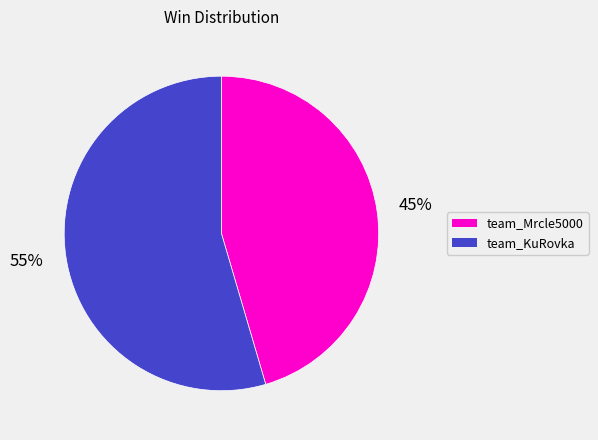

How many slices are in this pie chart?

2